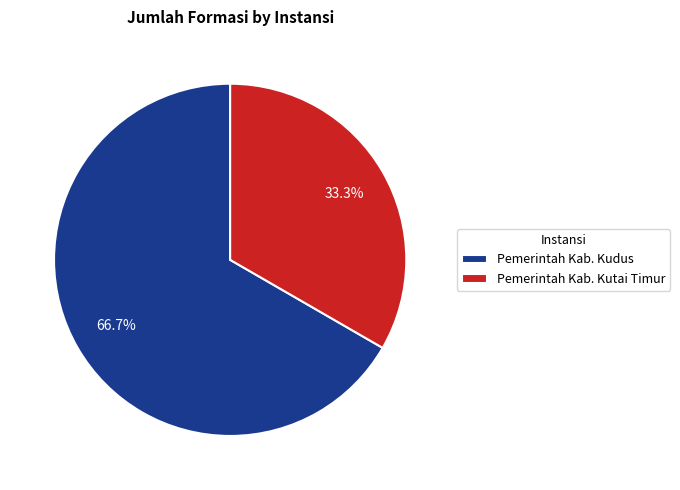

Rank the categories by value from lowest to highest.

Pemerintah Kab. Kutai Timur, Pemerintah Kab. Kudus